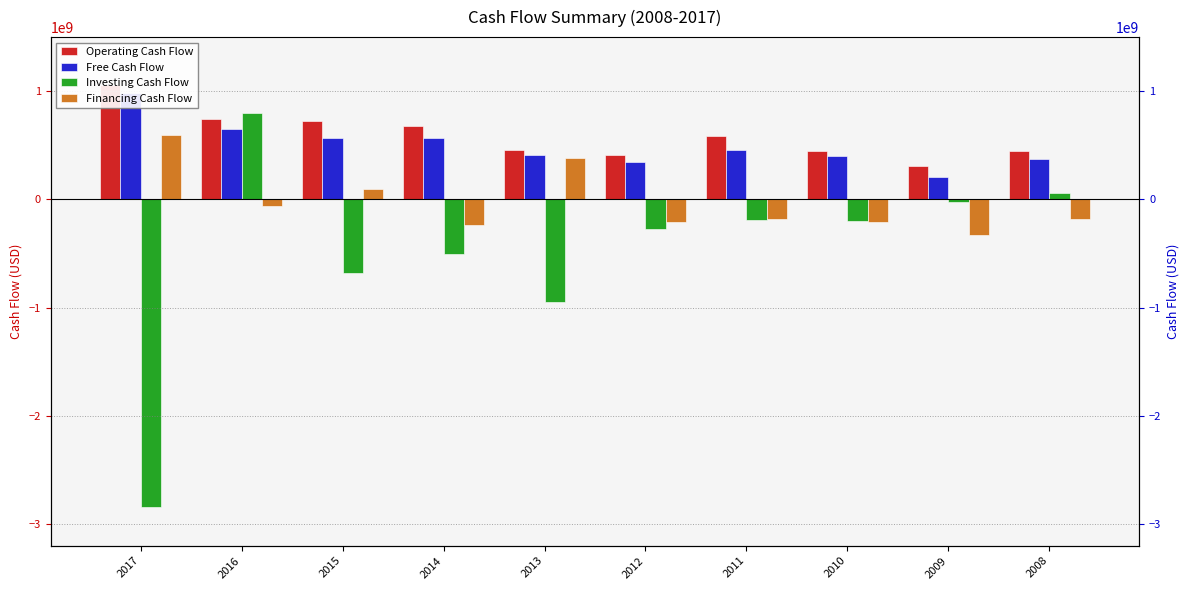

At which label is Investing Cash Flow closest to -1018788000?

2013